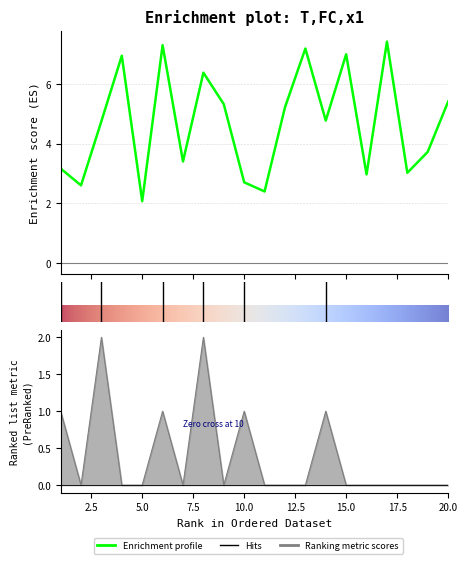

What is the value of the x1 point at the 15th from the left?

7.0